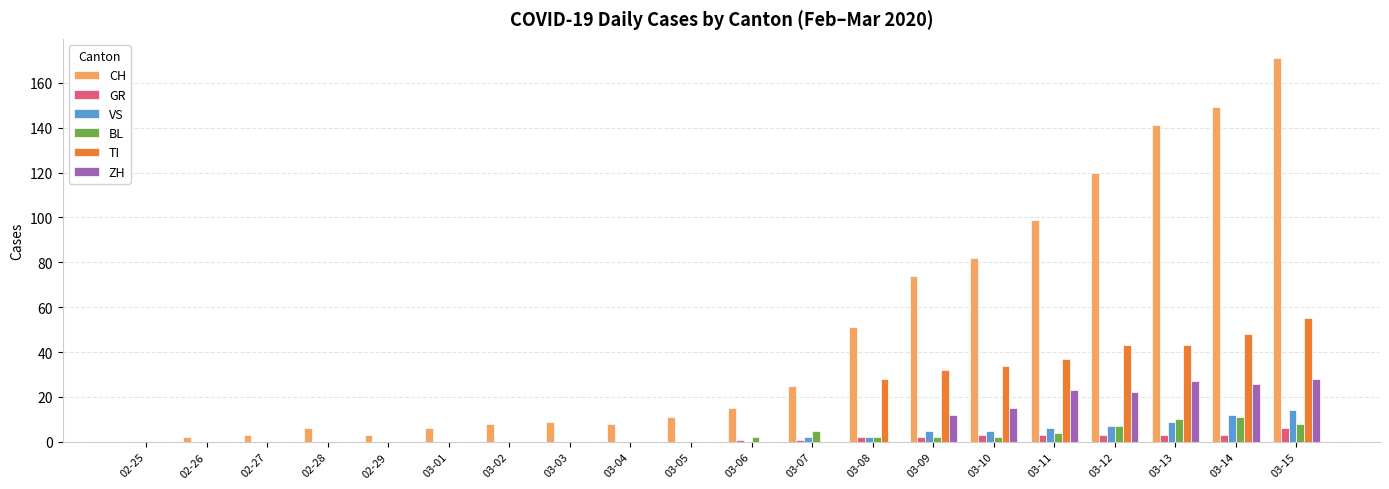

True or false: BL has a value of 0 at 03-05.

True